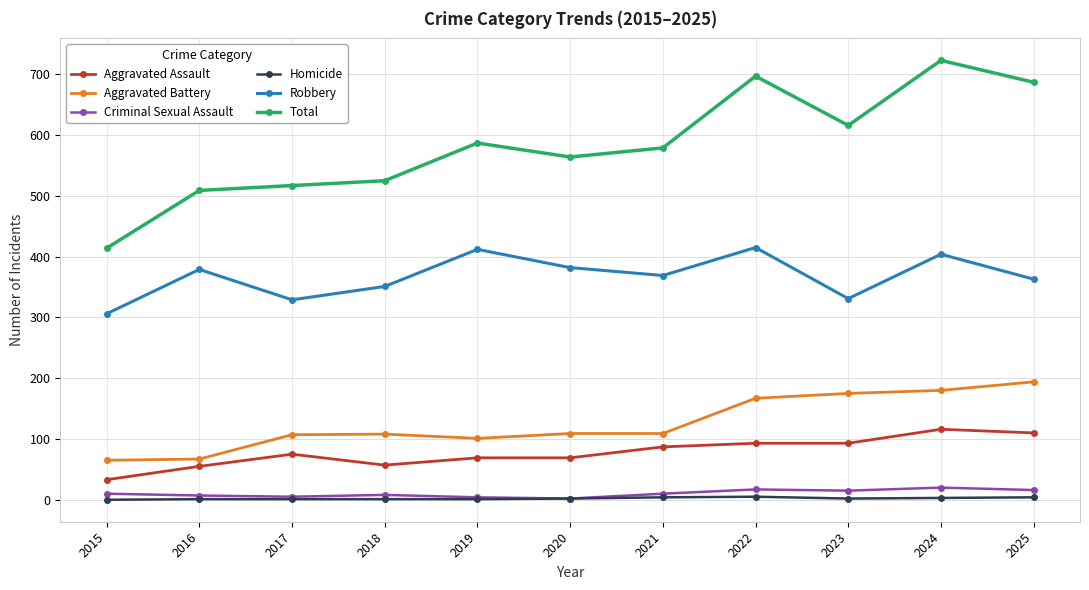

Which series has the widest spread of values?

Total